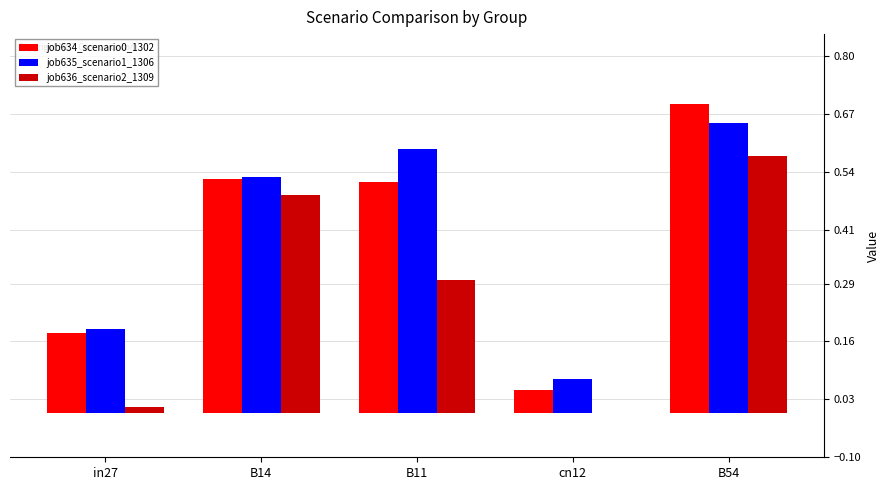

What is the maximum value shown in the chart?

0.7